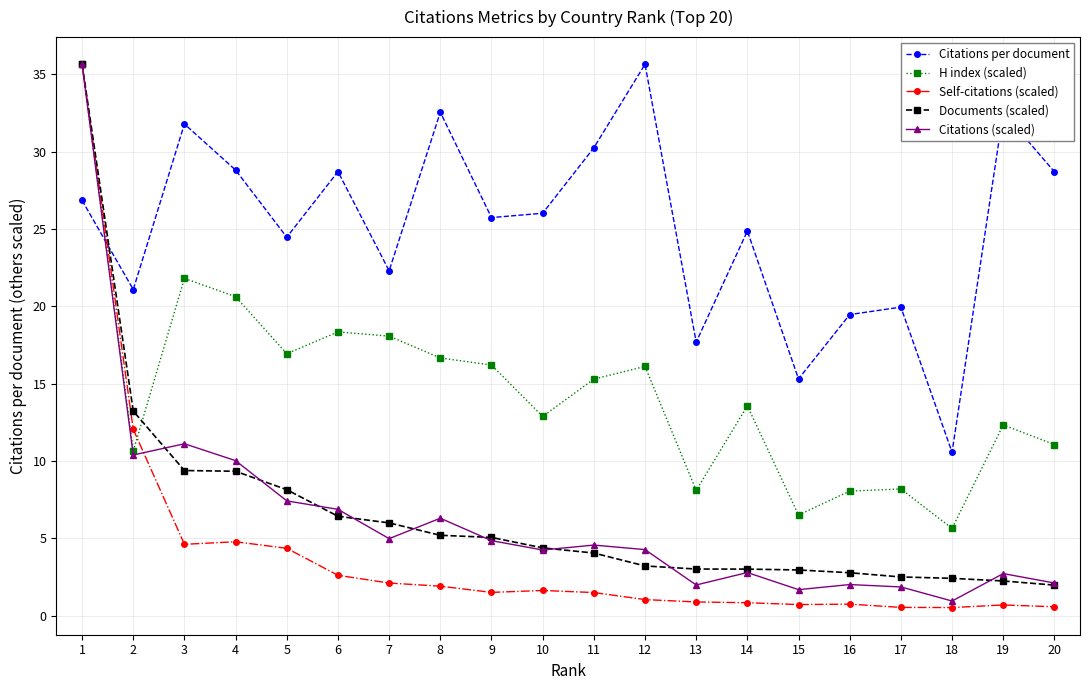

What is the value of the Citations (scaled) point at the 9th from the left?

4.9